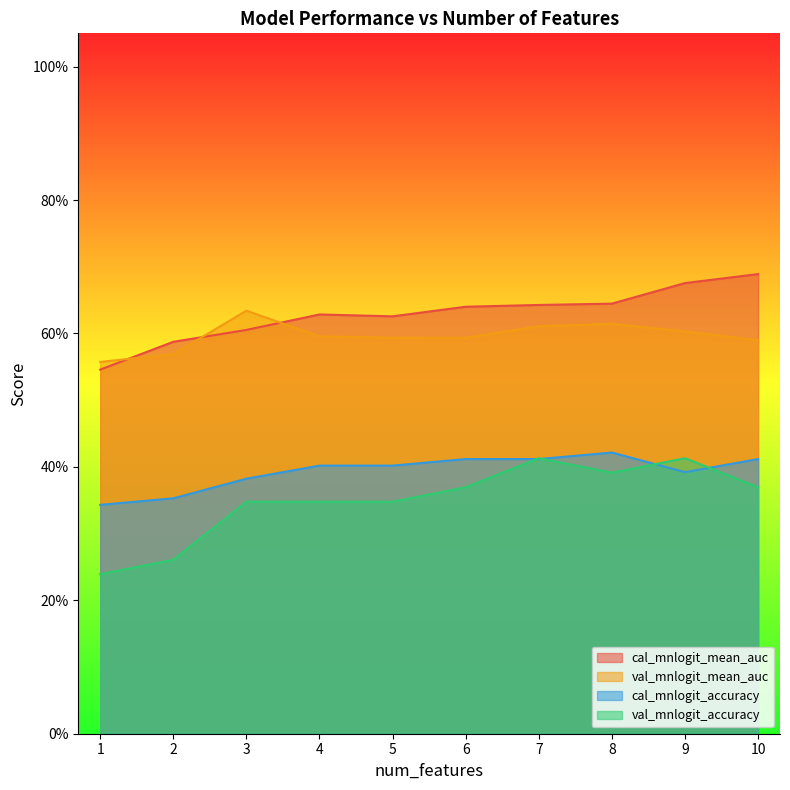

Is the value of val_mnlogit_accuracy at 6 greater than the value of cal_mnlogit_accuracy at 4?

No